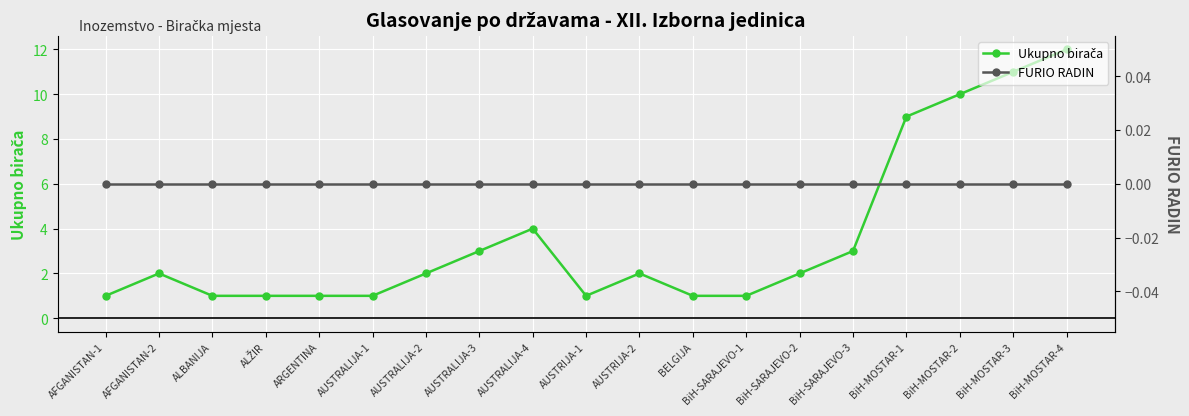

True or false: Ukupno birača has a value of 9 at BiH-MOSTAR-1.

True